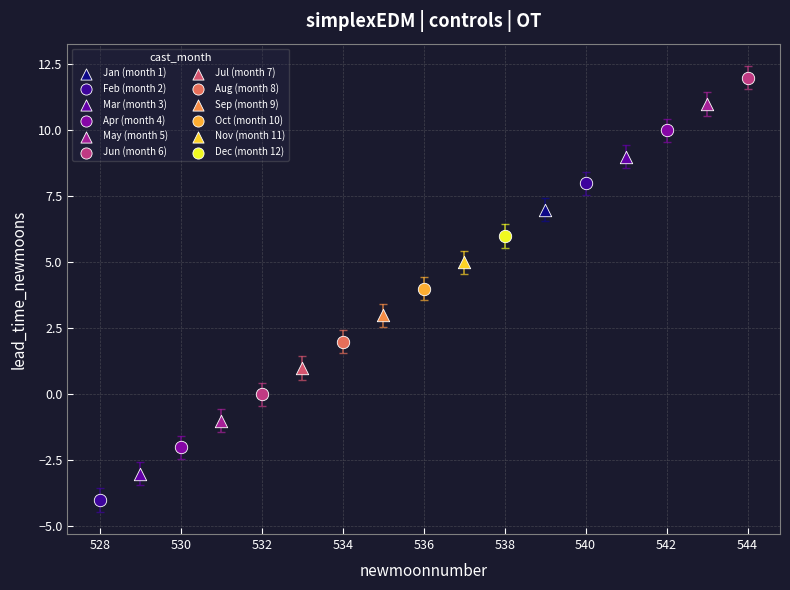

What are all the series names shown in the legend?

Jan (month 1), Feb (month 2), Mar (month 3), Apr (month 4), May (month 5), Jun (month 6), Jul (month 7), Aug (month 8), Sep (month 9), Oct (month 10), Nov (month 11), Dec (month 12)